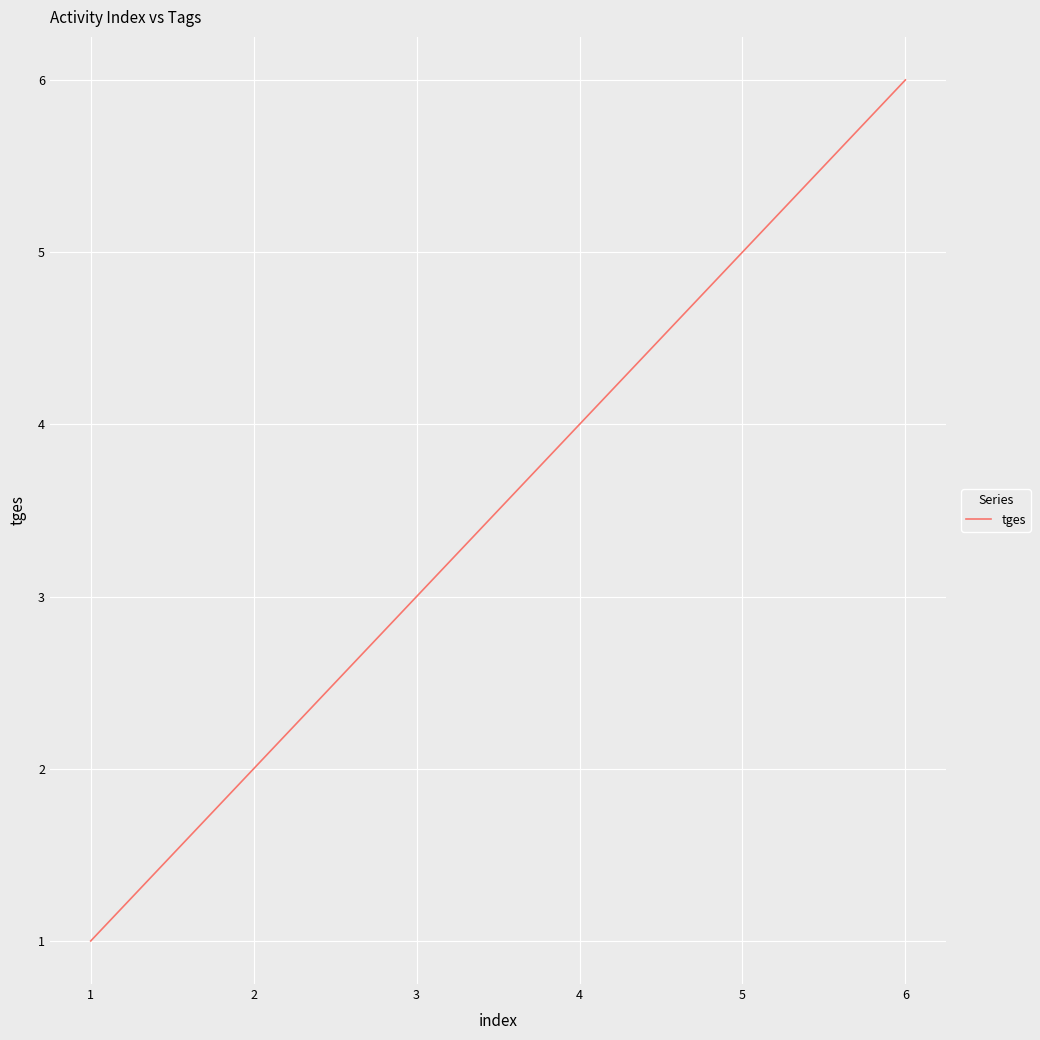

What is the difference between the values at 1 and 3?

2